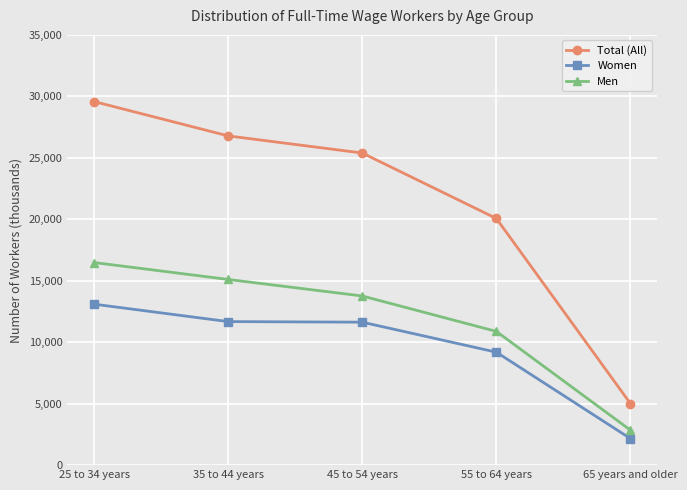

What is the value of the Men point at the 1st from the left?

16482